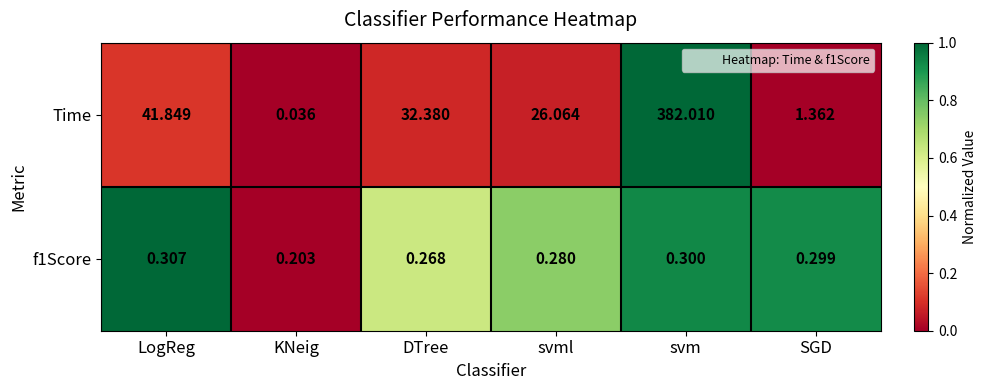

Which series changed the most between DTree and svm?

Time